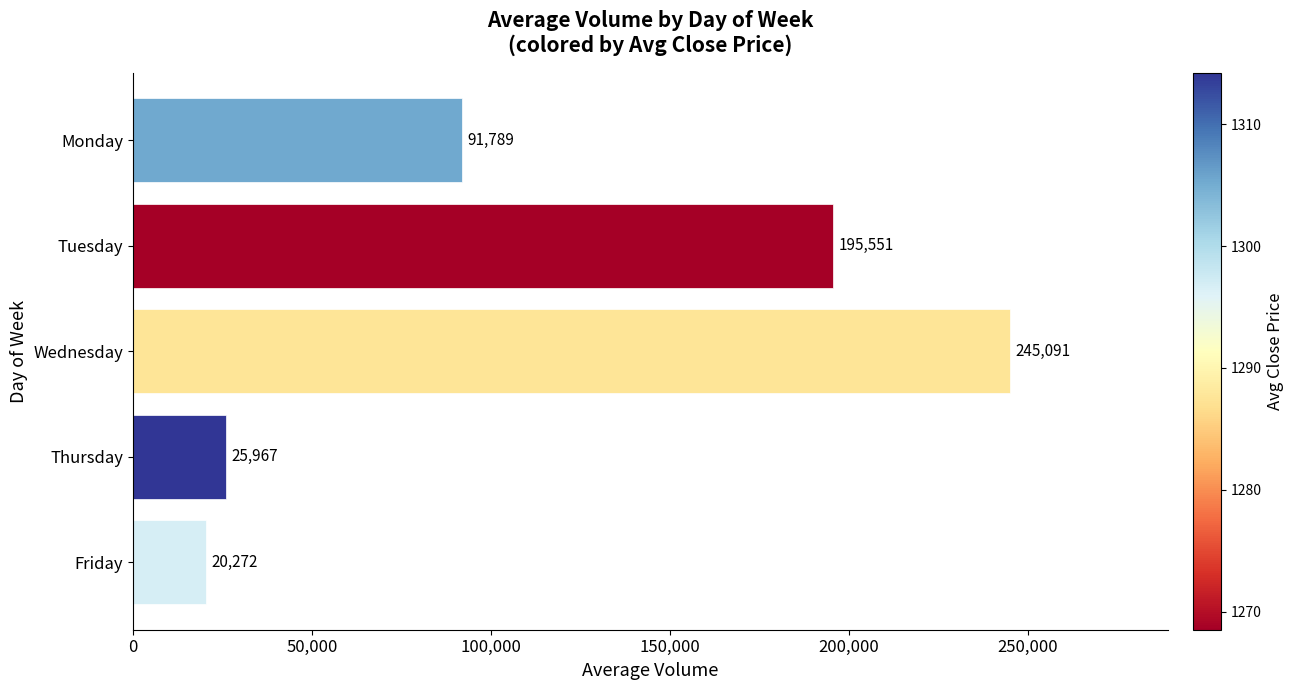

What is the difference between the maximum and minimum values?

224819